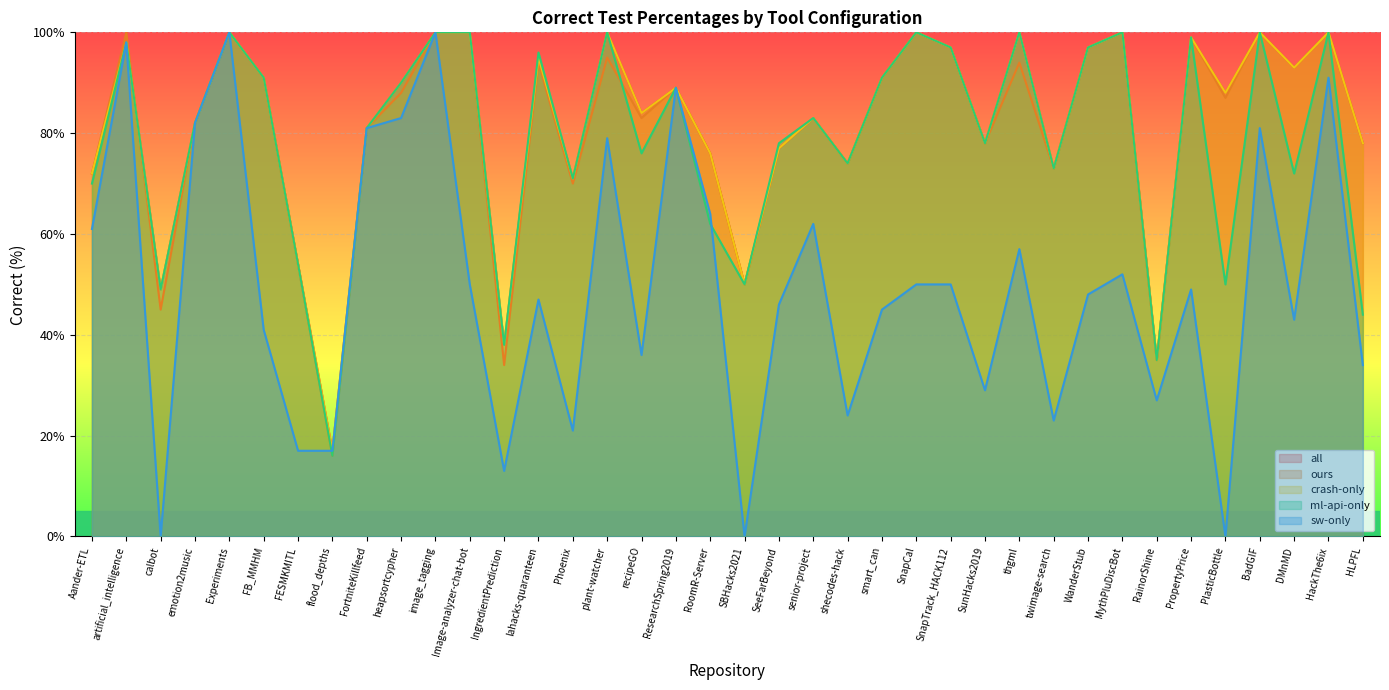

At which label does sw-only first exceed 49?

Aander-ETL